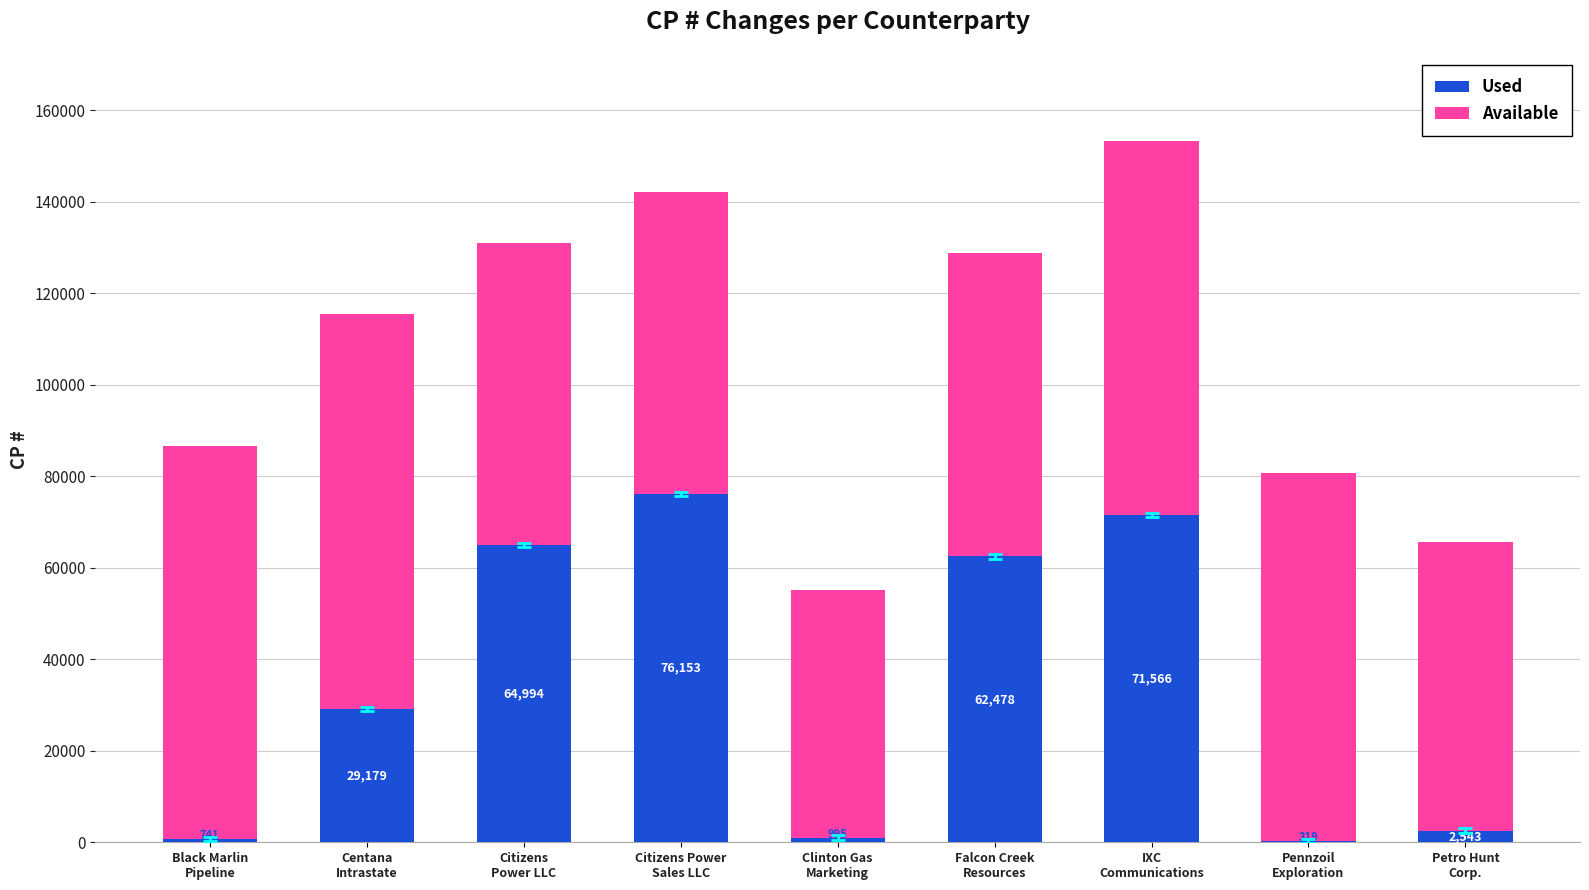

What is the maximum value for Used?

76153